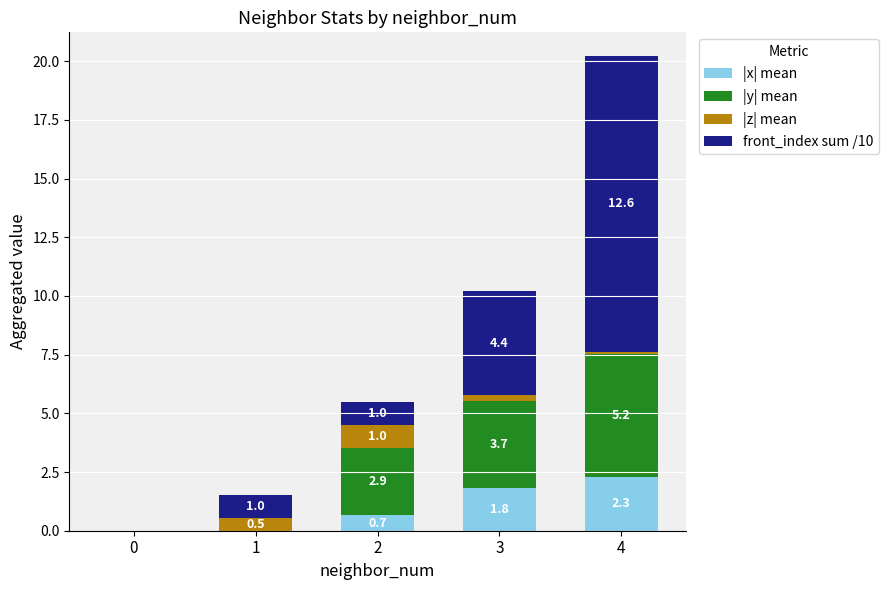

At which category is the sum across all series the highest?

4